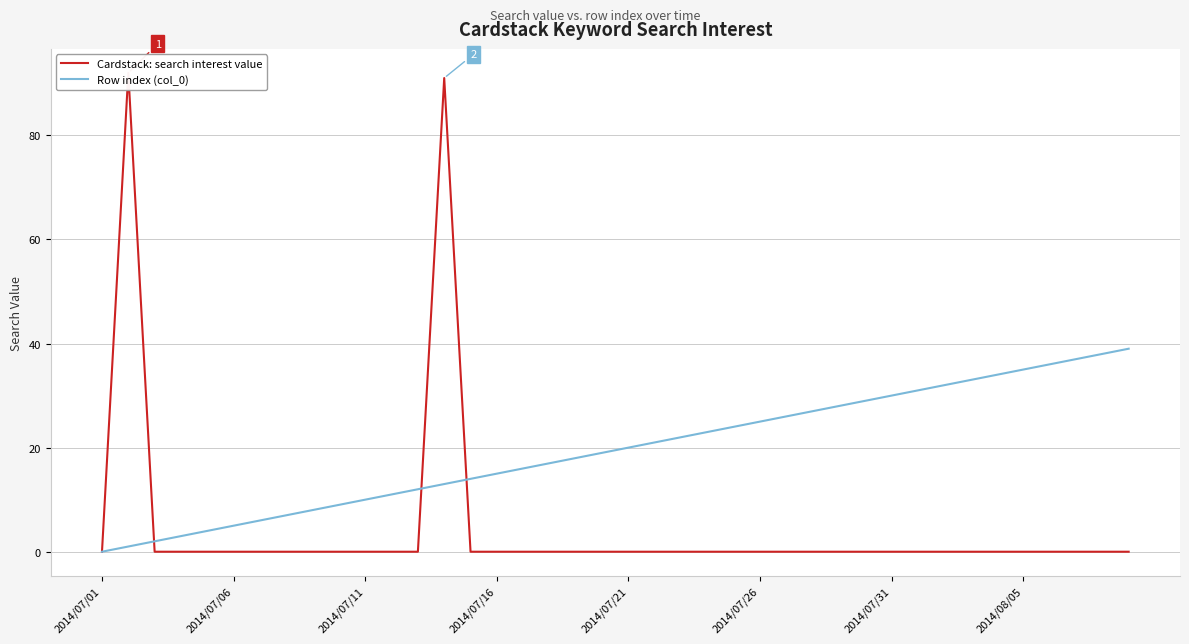

What are all the series names shown in the legend?

Cardstack: search interest value, Row index (col_0)